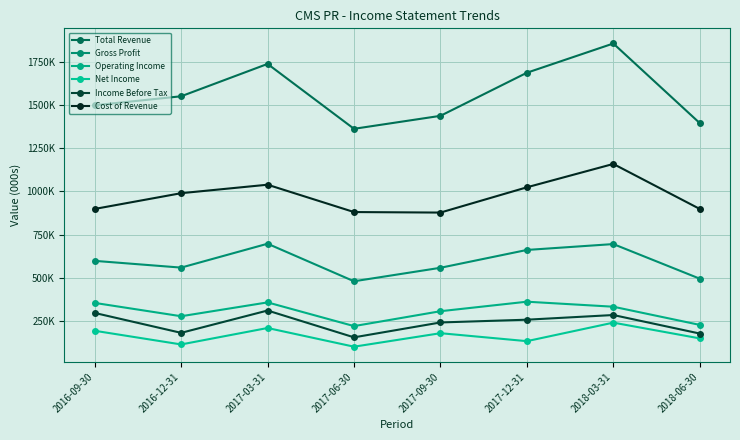

True or false: Income Before Tax has more than 1 points higher than both neighbors.

True